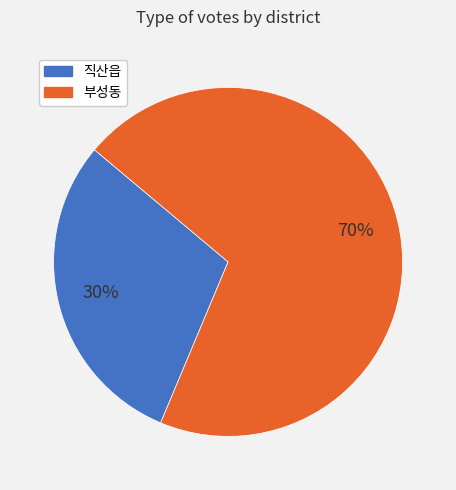

What percentage is the 직산읍 slice, to the nearest percent?

30%